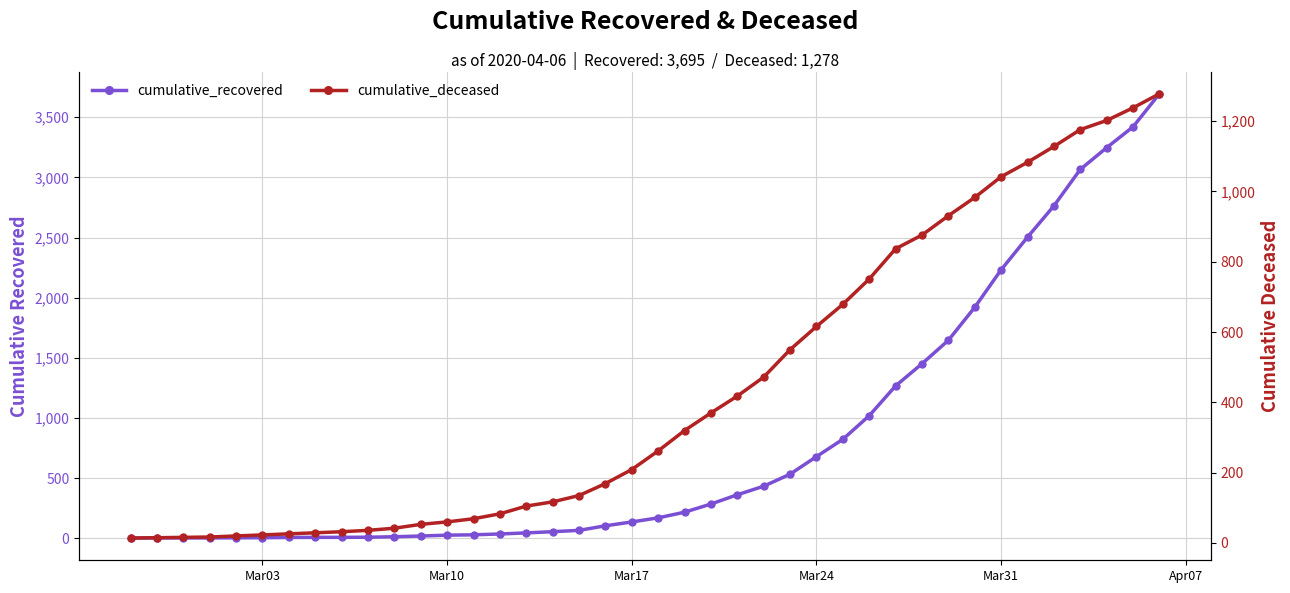

At how many categories does at least one series exceed 2078?

7